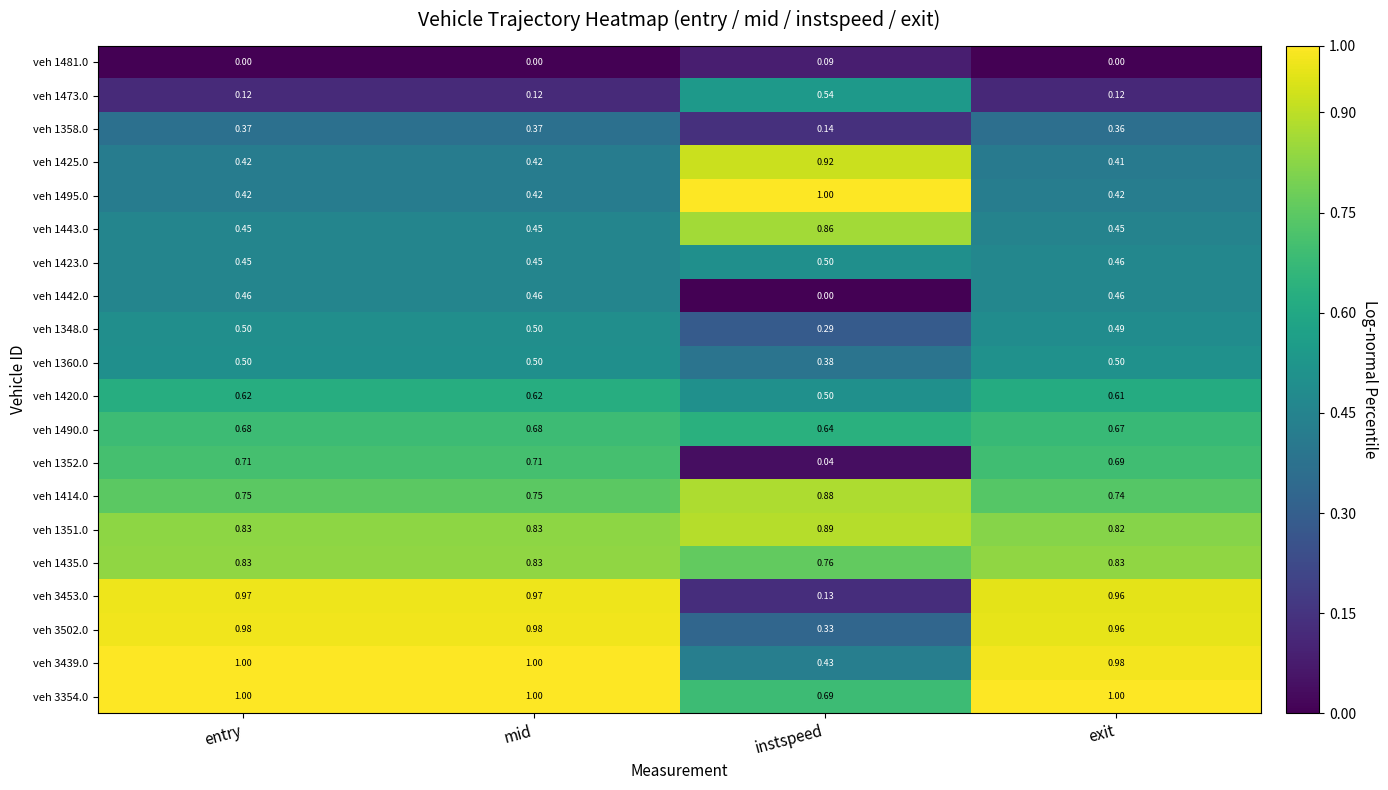

Is the value of veh 1423.0 at entry greater than the value of veh 3502.0 at instspeed?

Yes